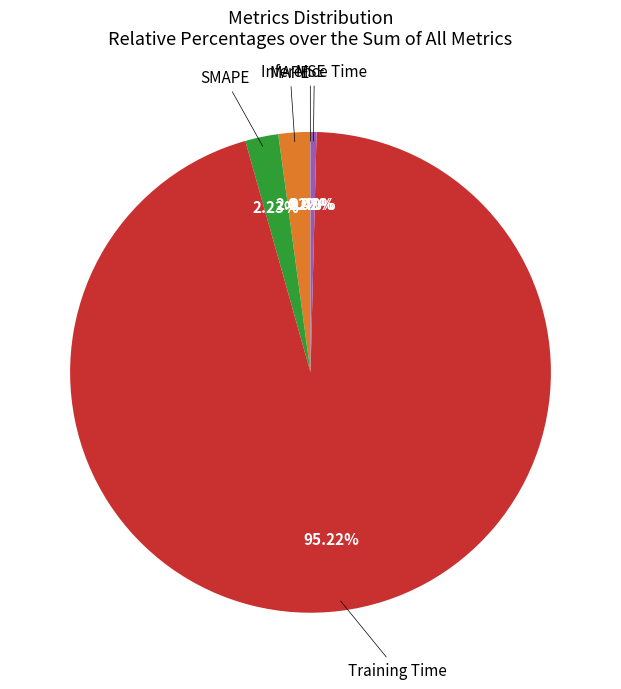

Is there any slice that represents more than half of the pie?

Yes